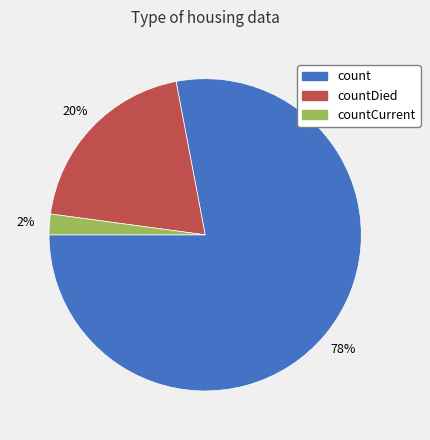

Does count represent more than half of the total?

Yes